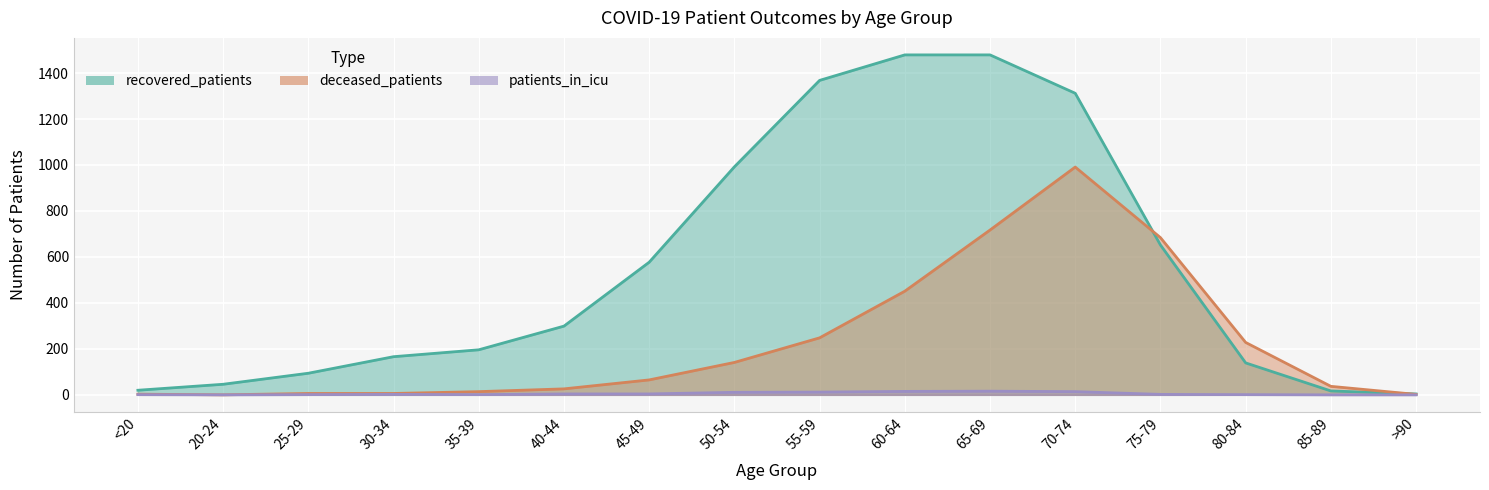

Reading left to right, list all the values displayed in this chart.

recovered_patients: 20	46	94	166	196	299	577	992	1368	1479	1479	1312	652	139	17	4
deceased_patients: 3	0	6	6	14	26	65	141	248	451	717	991	684	228	37	2
patients_in_icu: 1	0	1	2	1	4	4	11	12	15	16	14	2	1	0	0